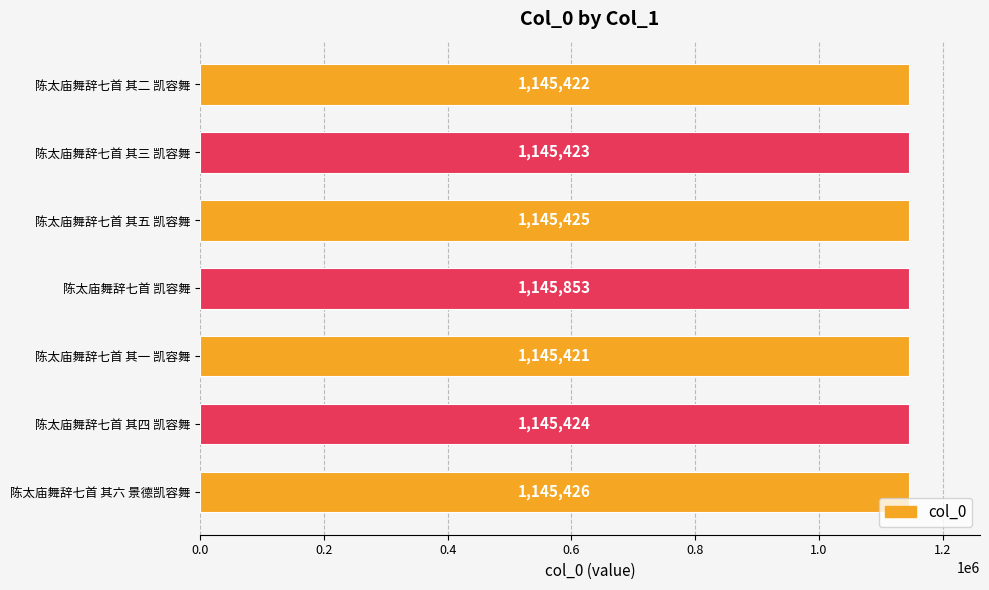

What is the ratio of the value at 陈太庙舞辞七首 其四 凯容舞 to the value at 陈太庙舞辞七首 其五 凯容舞?

1.0